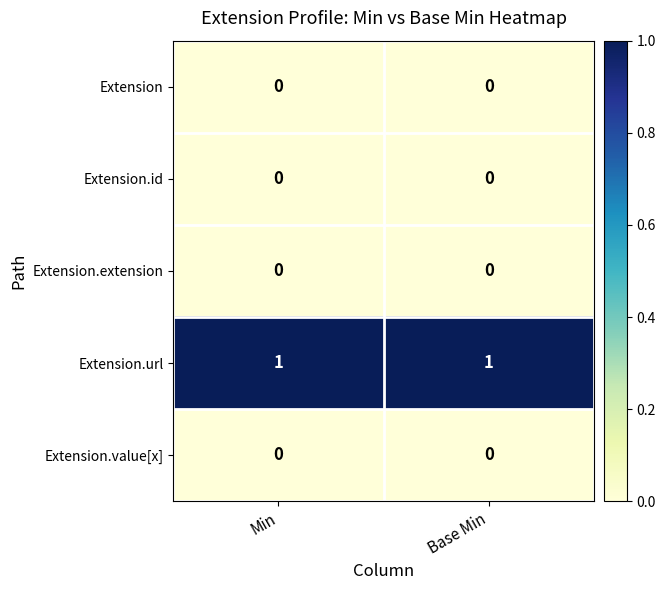

The Extension.id series shows 0 at Base Min. True or false?

True